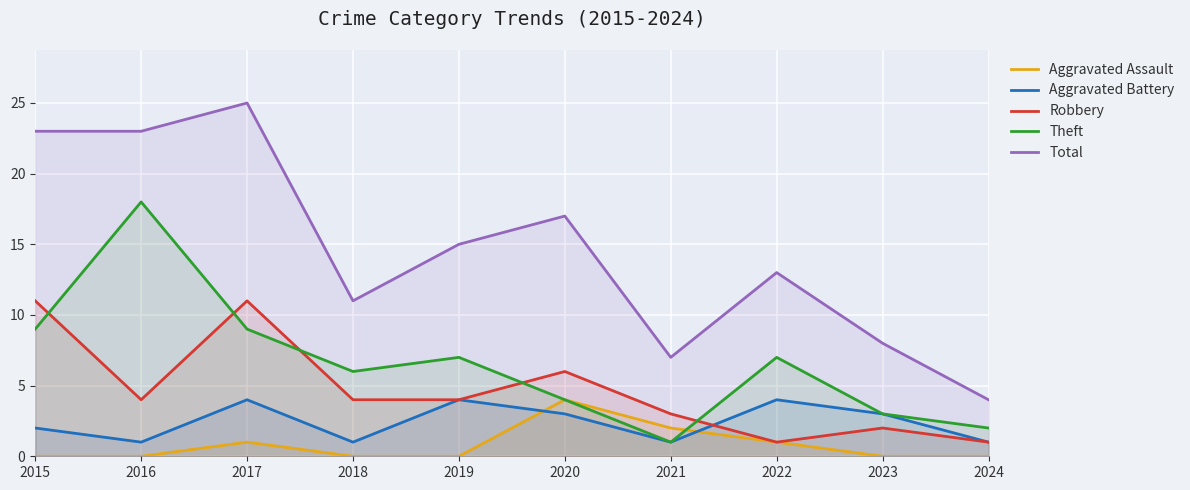

Read the Aggravated Assault value at 2016.

0